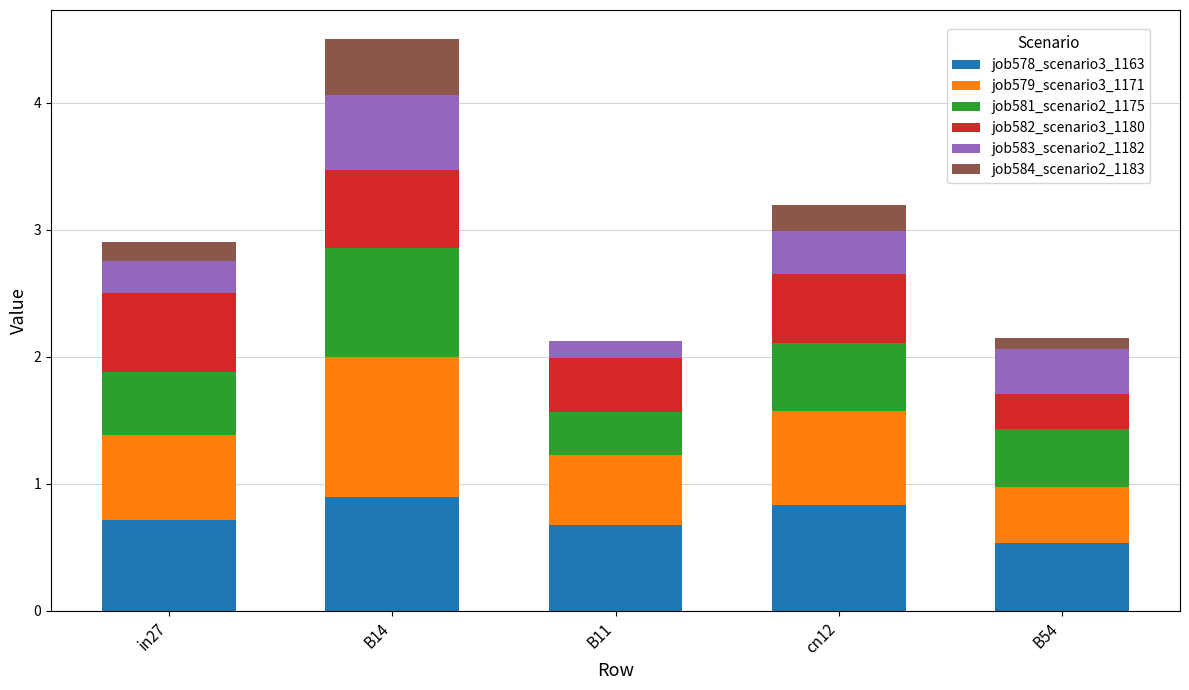

Count the number of categories in the chart.

5